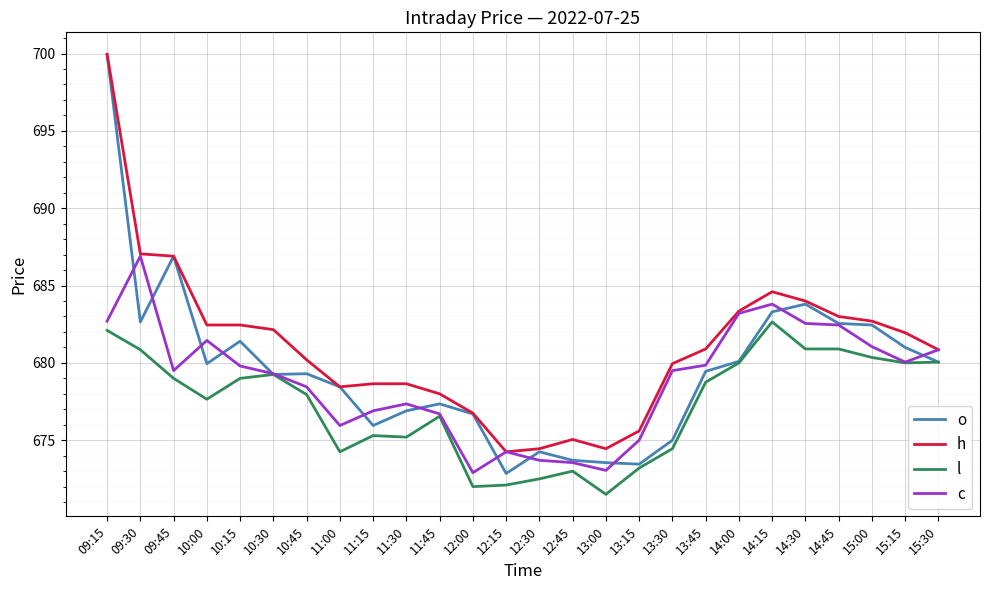

What is the lowest value of the c series?

672.9